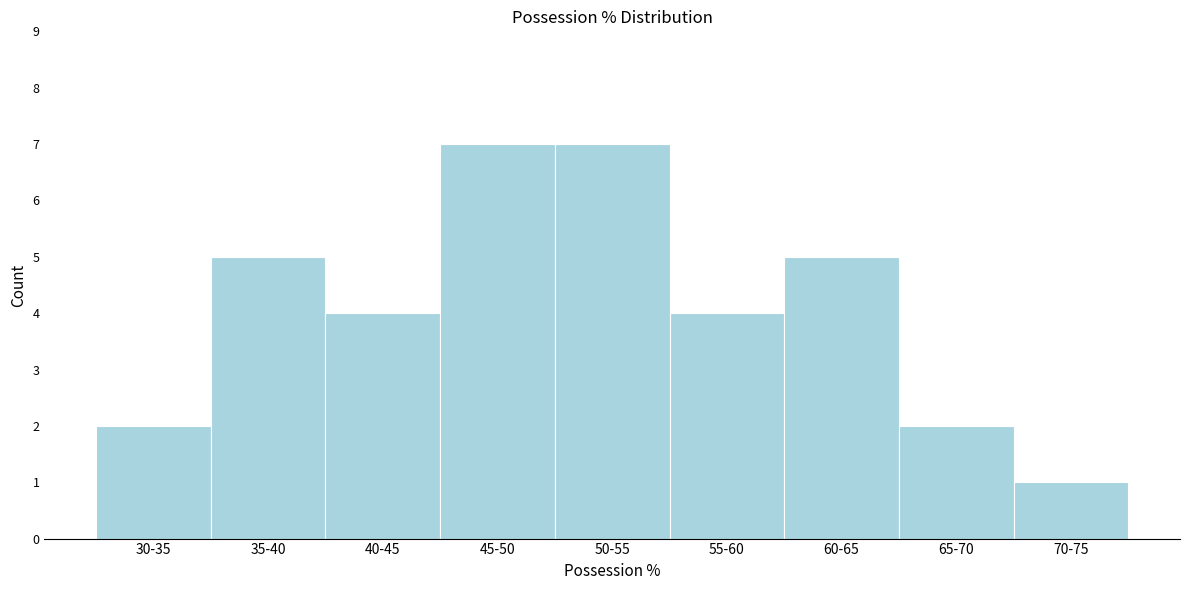

Reading left to right, extract all data points from this chart.

2	5	4	7	7	4	5	2	1